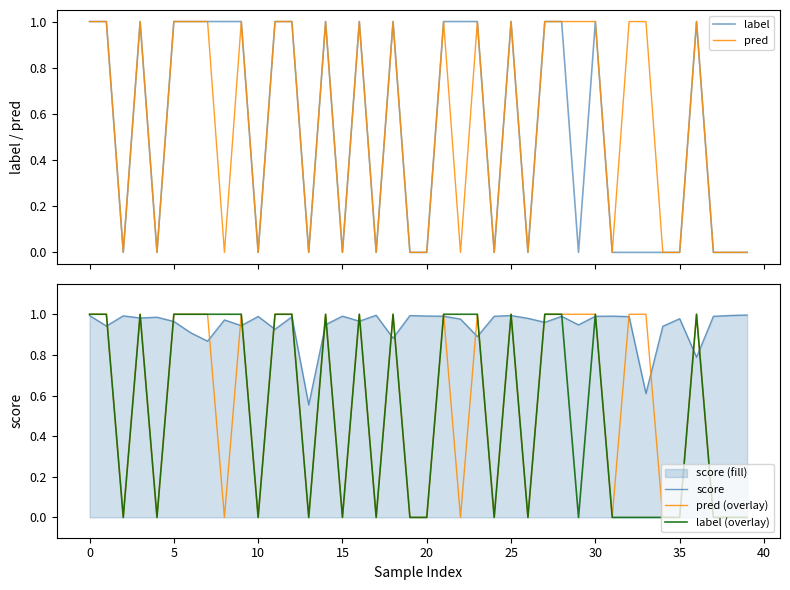

Is it true that label (overlay) equals 1.0 at 18?

True